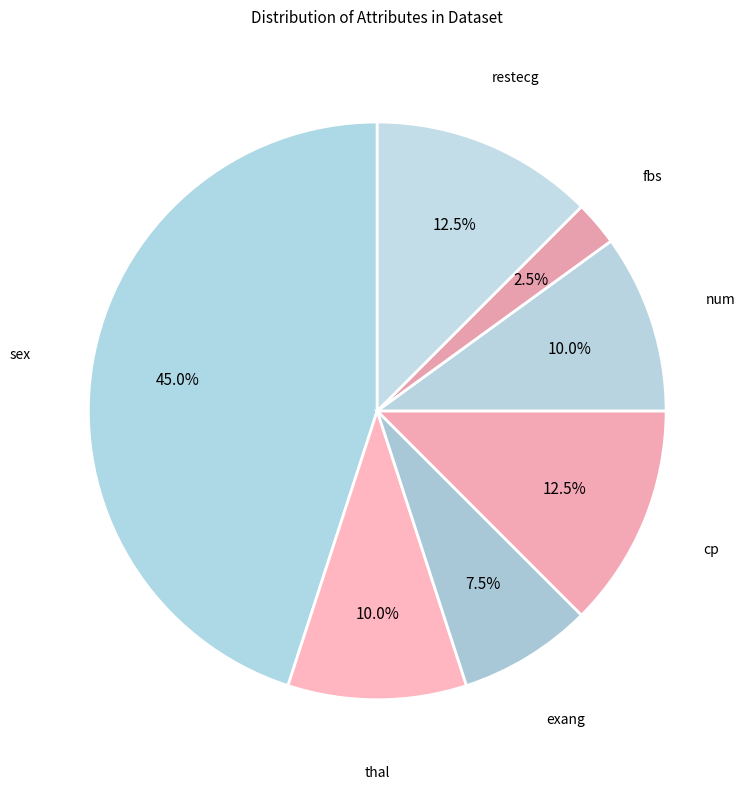

How many slices are in this pie chart?

7